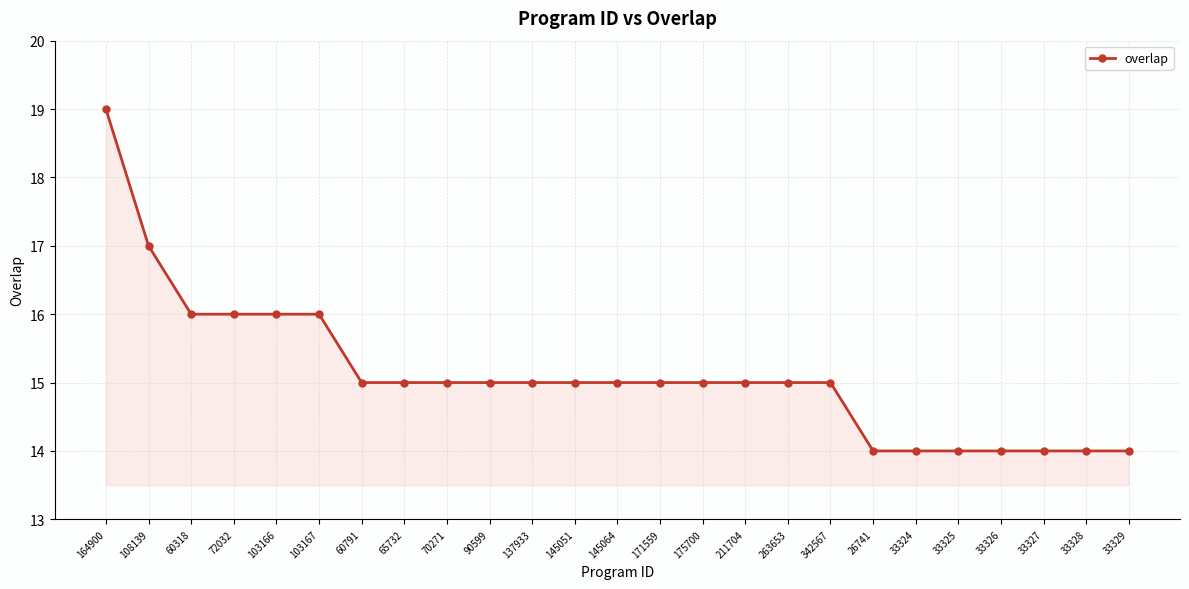

What is the change in value from 145064 to 33328?

-1